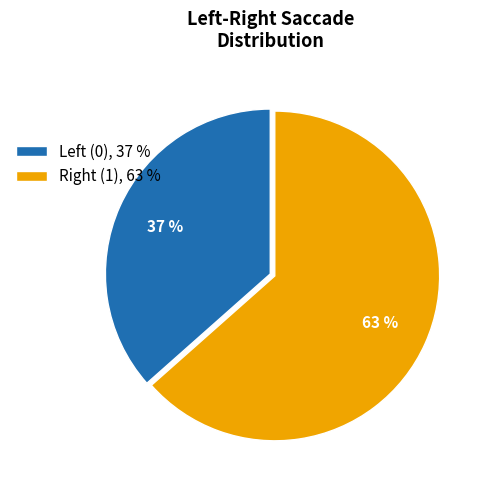

Count the number of slices in the pie.

2